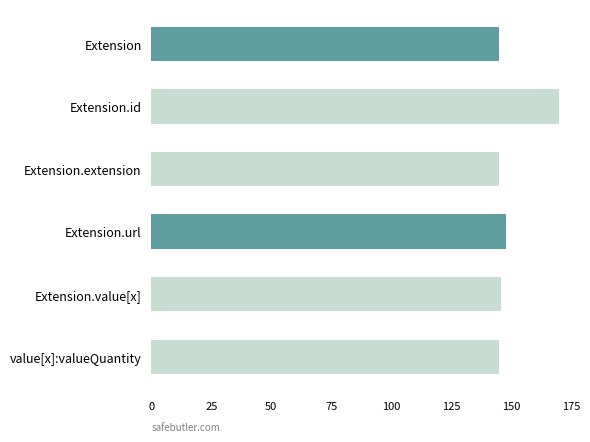

Which category has the highest value across all series?

Extension.id